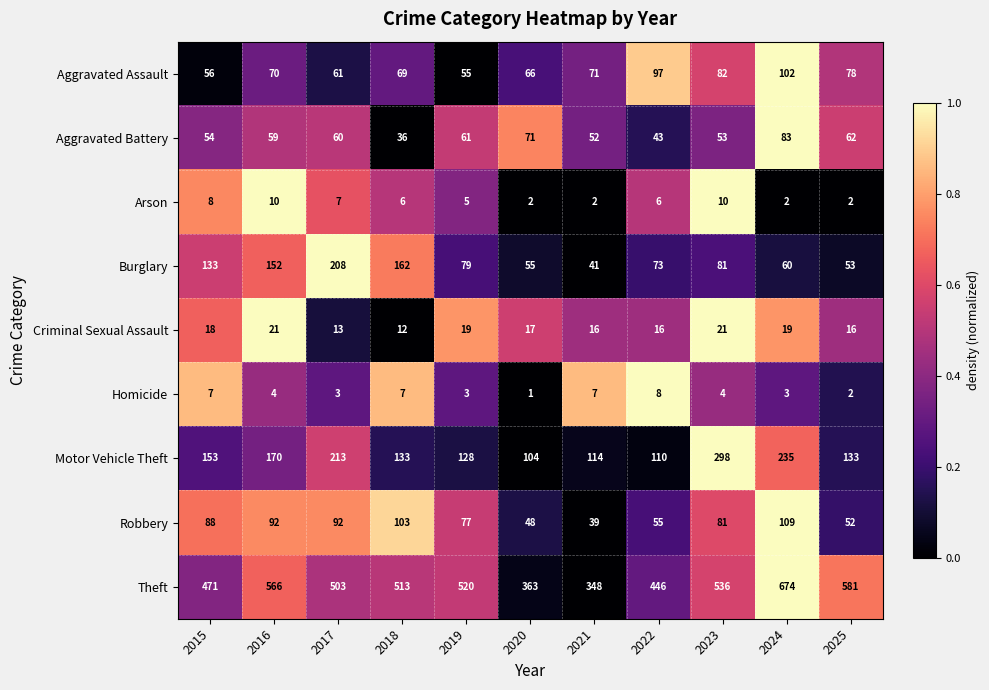

How many distinct data groups are displayed?

9